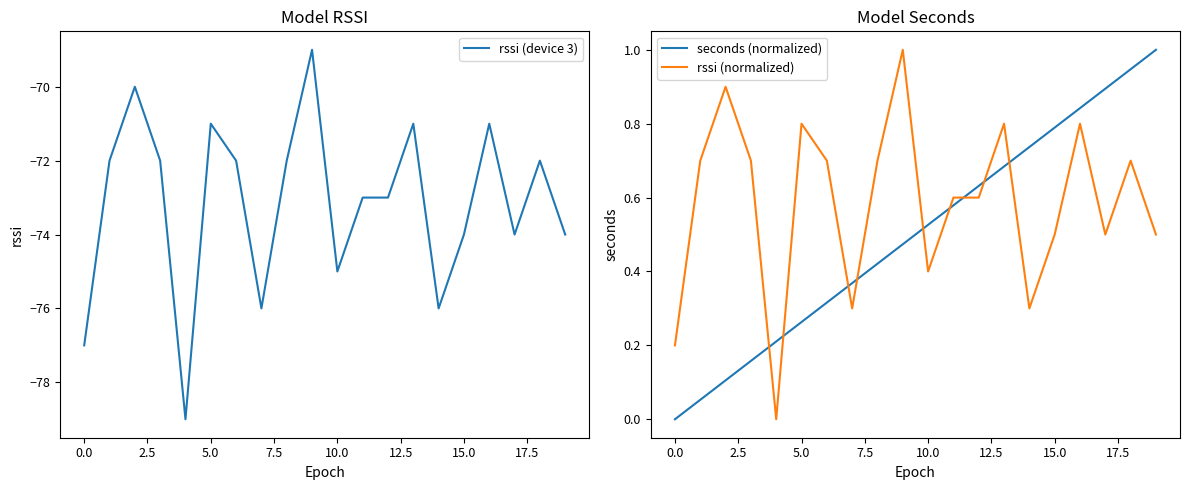

True or false: rssi (device 3) and rssi (normalized) cross at least once.

False